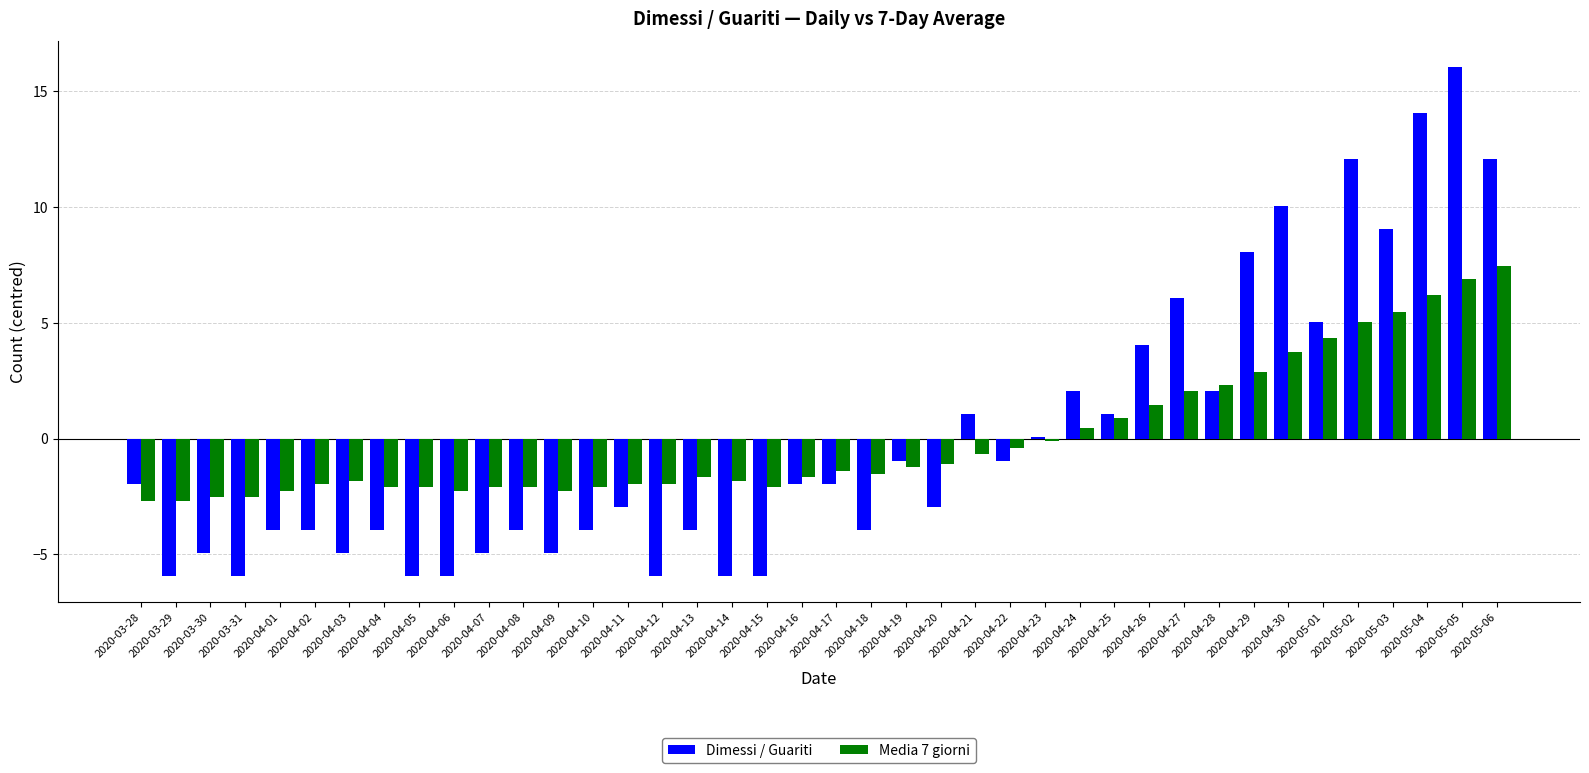

Is the value of Media 7 giorni at 2020-04-13 greater than the value of Dimessi / Guariti at 2020-04-11?

Yes